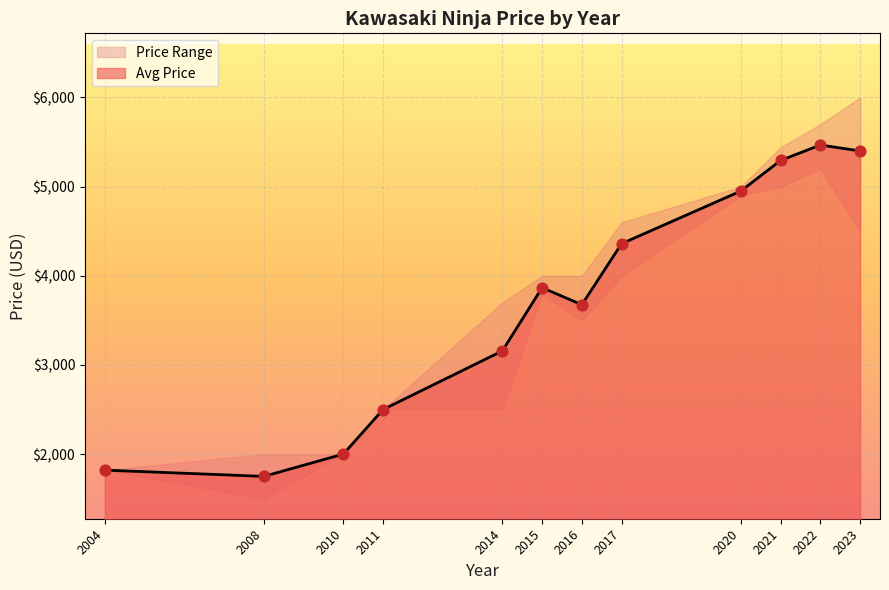

Between 2023 and 2017, which is larger?

2023